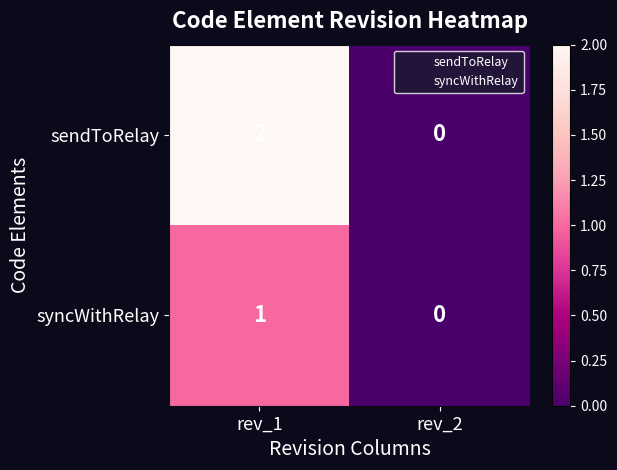

The syncWithRelay series shows 1 at rev_2. True or false?

False